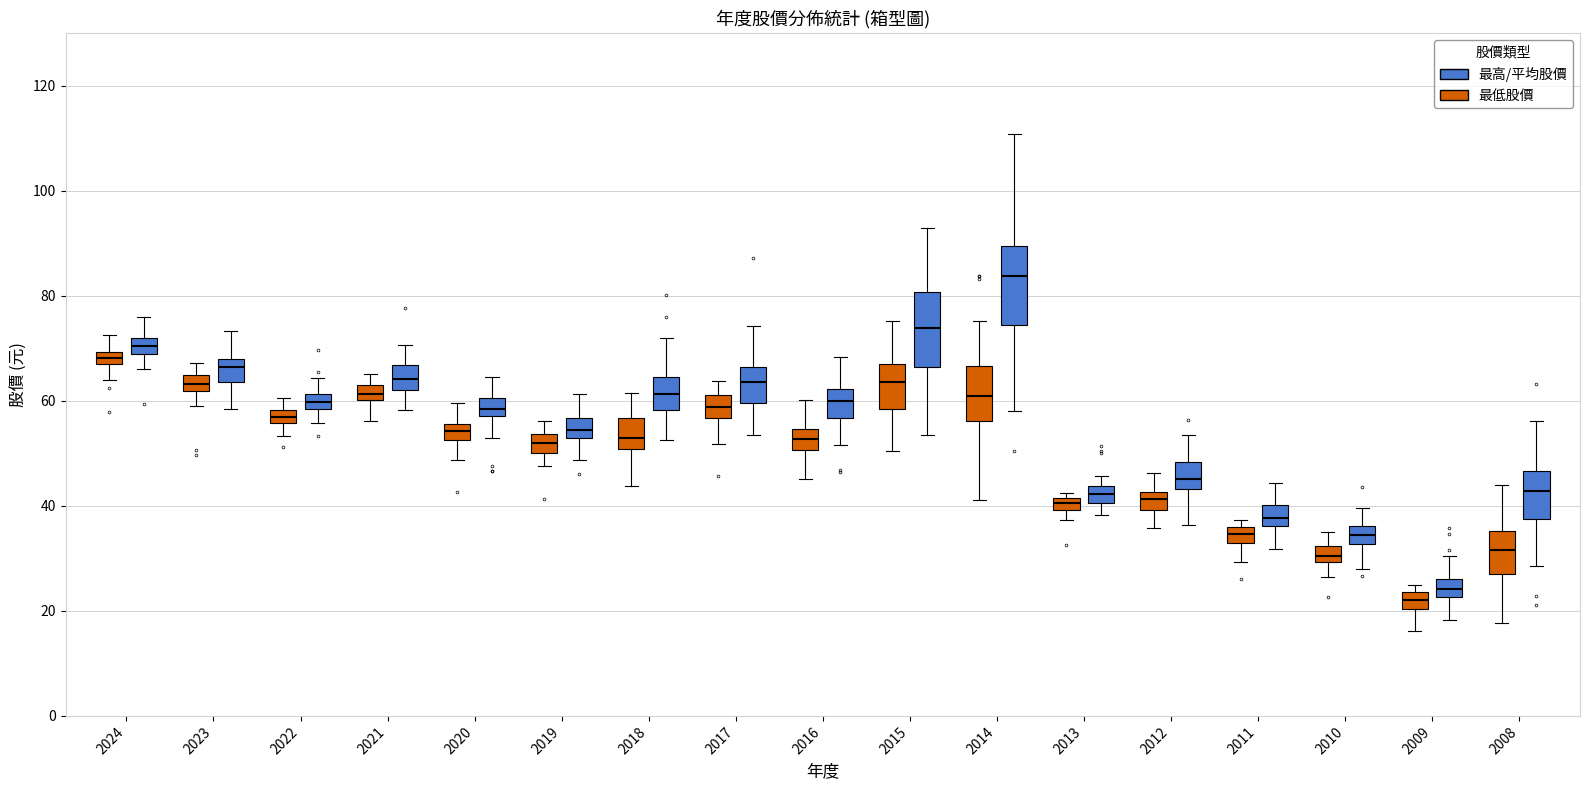

Where does the median line of the box for 2018 (最低股價) sit on the y-axis? The values are not printed on the chart, so give them approximately, as read against the axis.

52